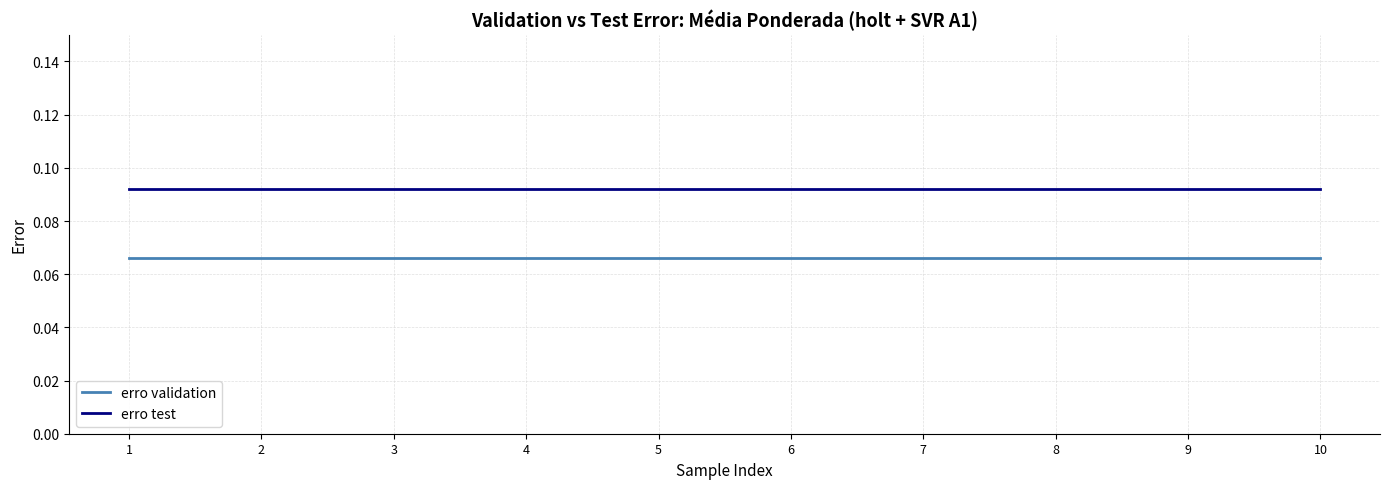

Is the value of erro validation at 1 greater than the value of erro test at 3?

No